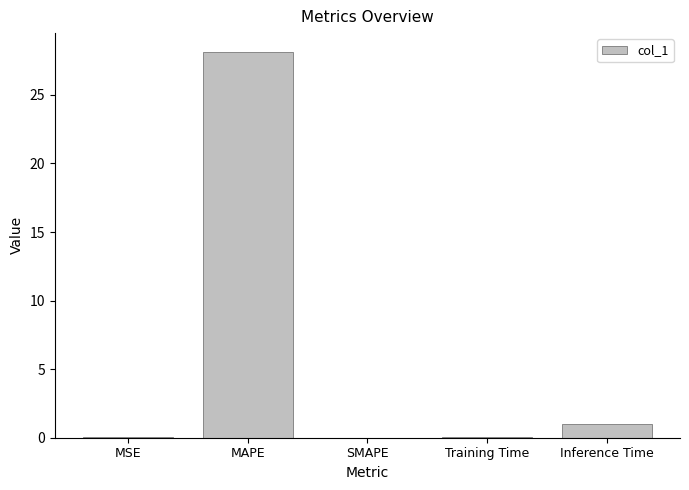

Which category has the highest value across all series?

MAPE